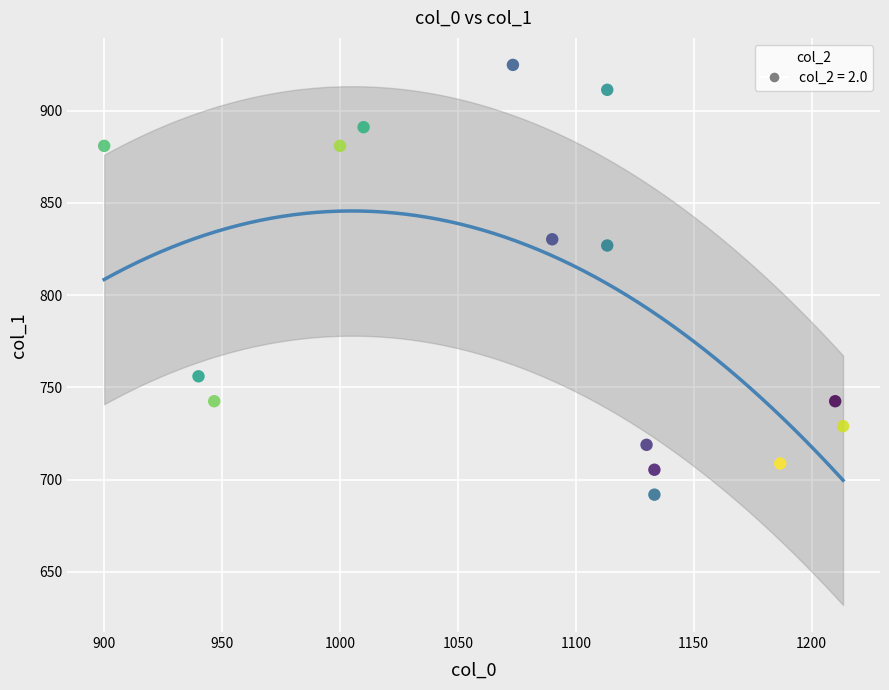

What is the range of Y values (max minus min)?

232.9